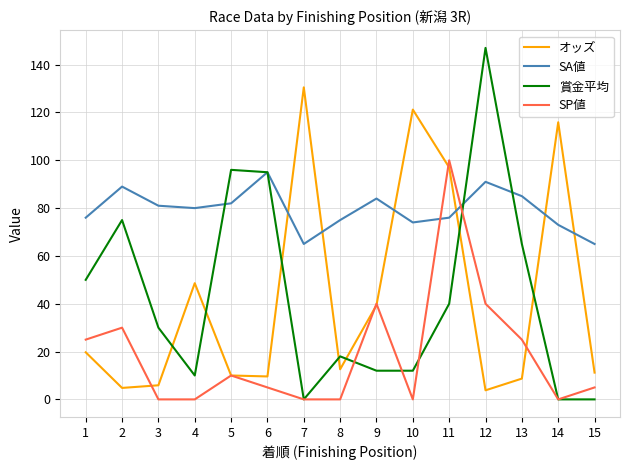

Is it true that SP値 equals 0.0 at 8?

True